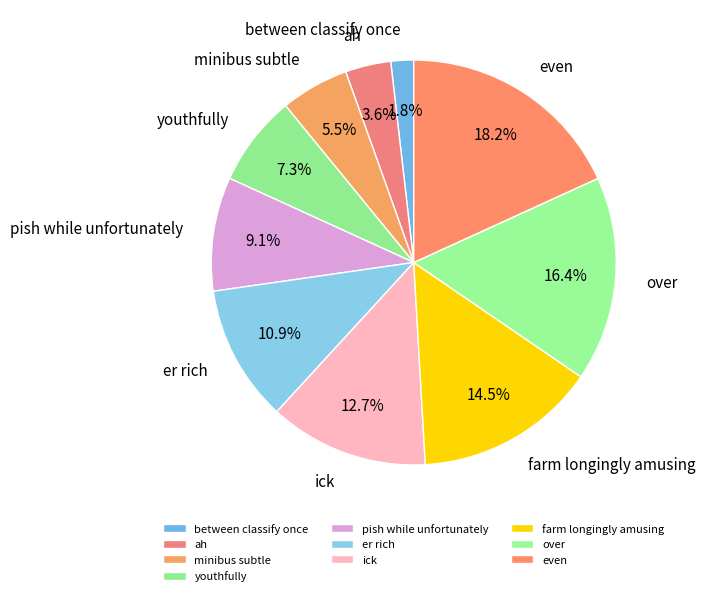

To the nearest percent, what portion does er rich represent?

11%